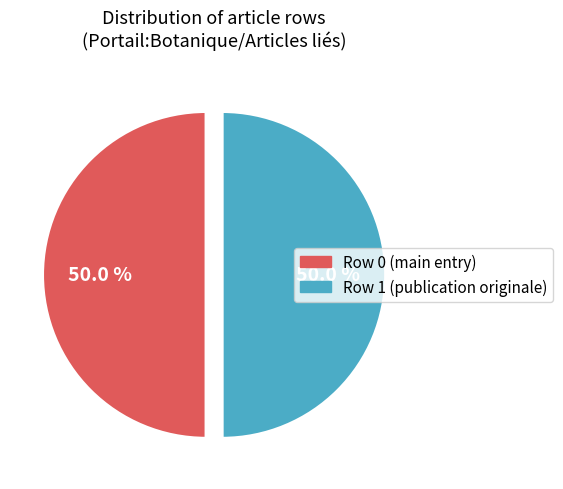

How many segments does this pie chart have?

2